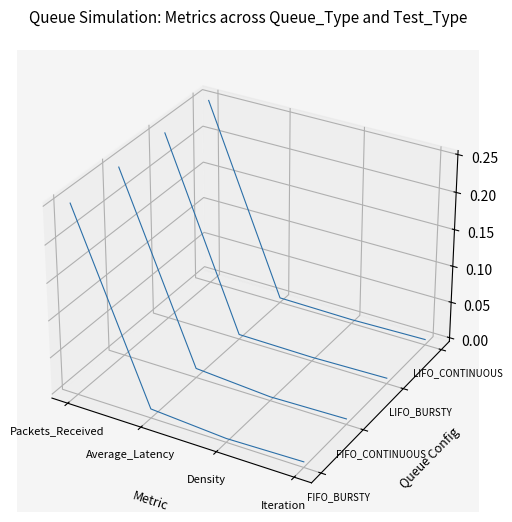

The value of LIFO_CONTINUOUS at Iteration is -0.1. True or false?

False